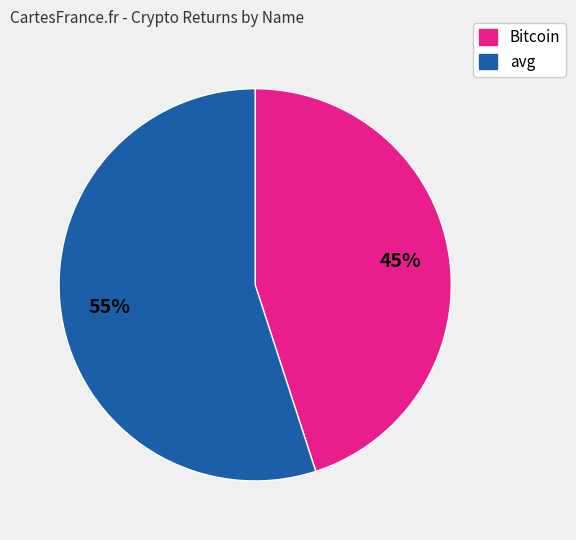

Which slice is the smallest?

Bitcoin